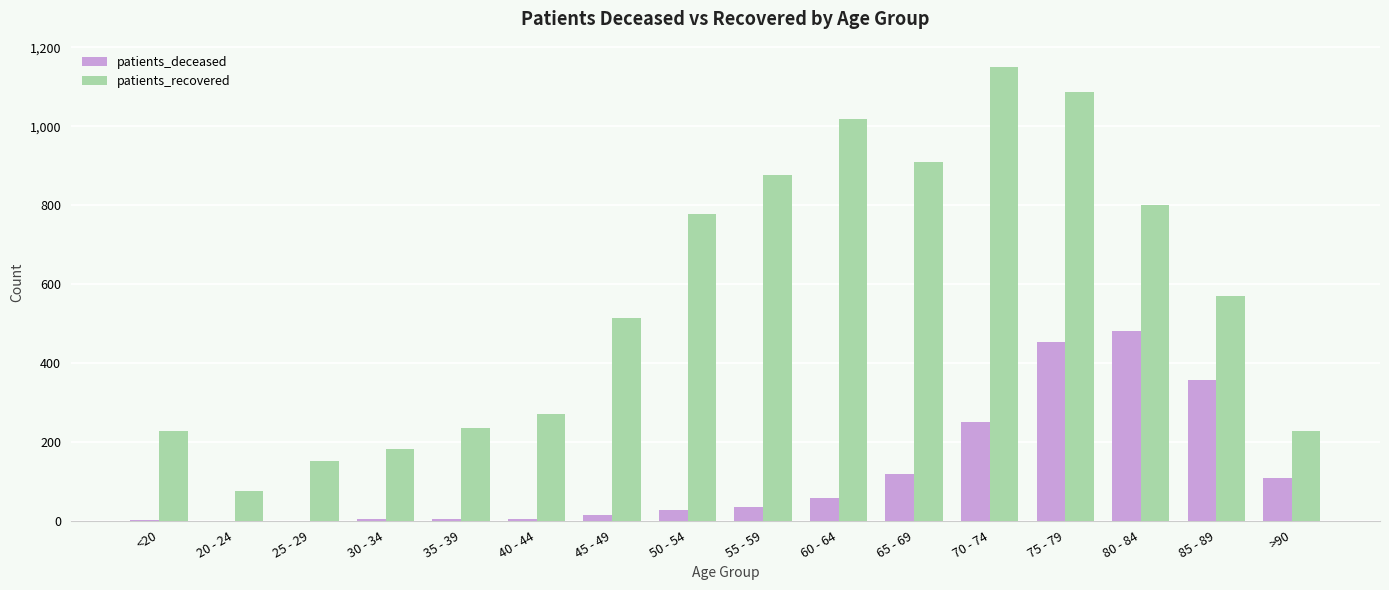

The patients_recovered series shows 1459 at 65 - 69. True or false?

False